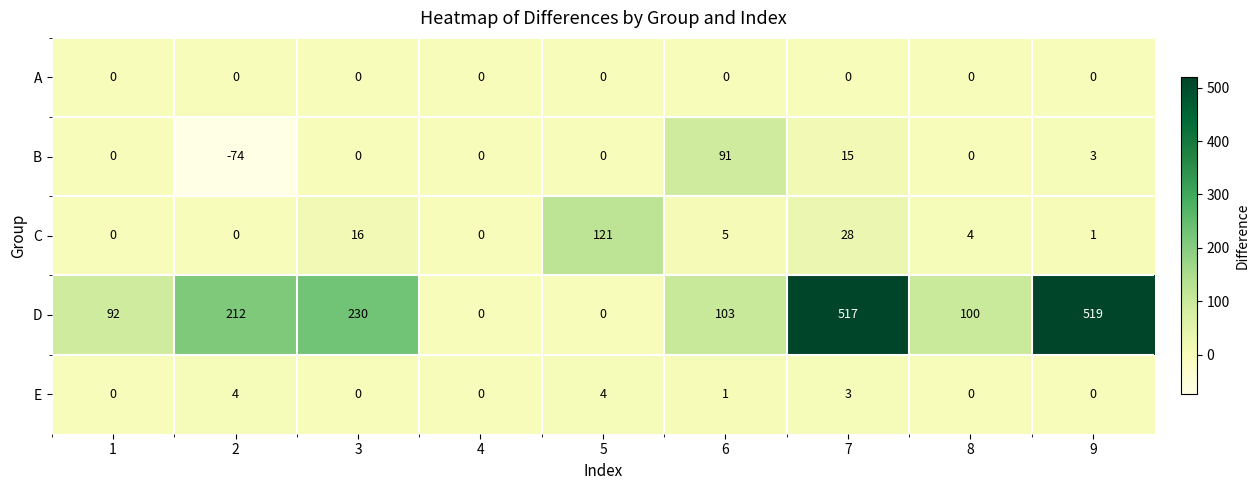

List the series in order of their peak value, highest first.

D, C, B, E, A